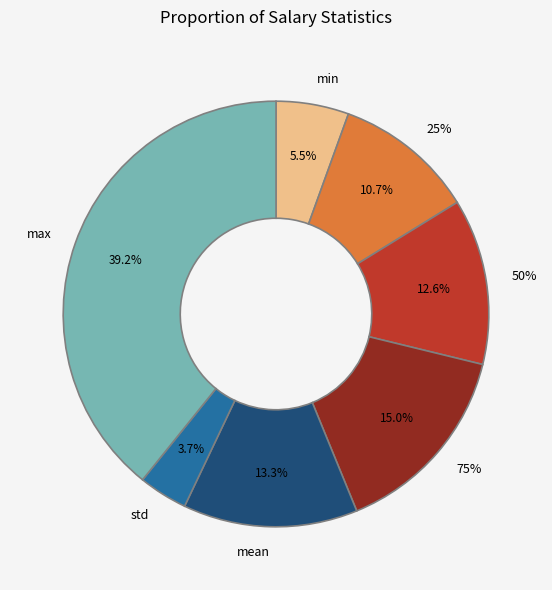

What portion of the pie excludes 25%?

89.3%